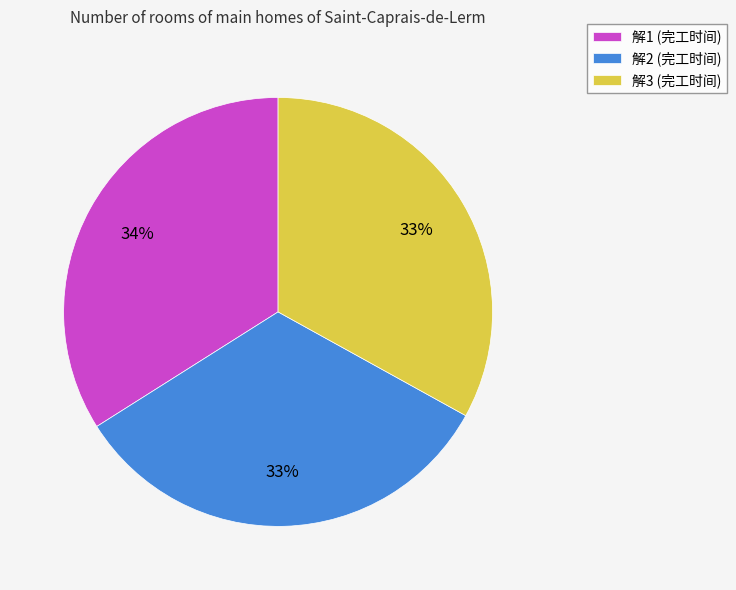

To the nearest percent, what percentage of the pie is 解1?

34%